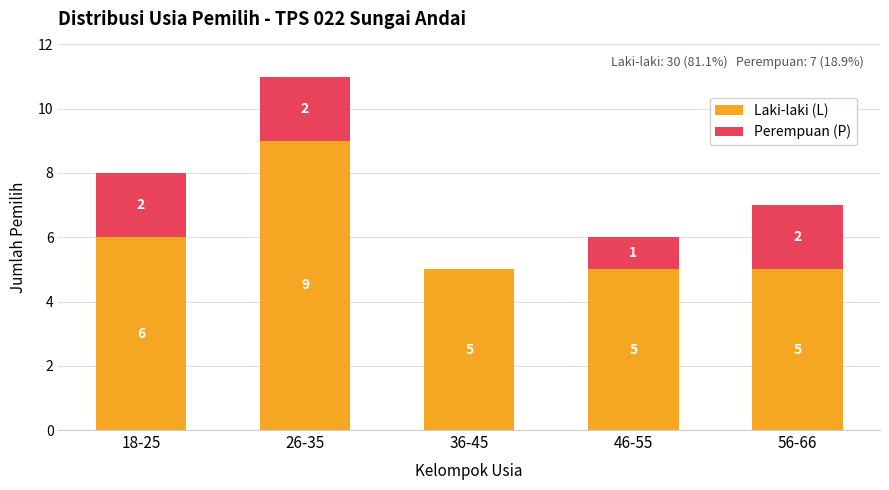

What is the sum of all Laki-laki (L) values?

30